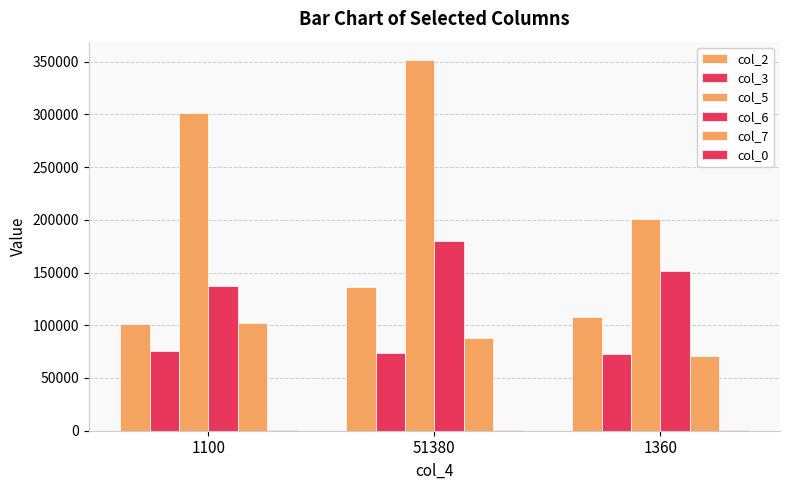

How many series are shown in this chart?

6